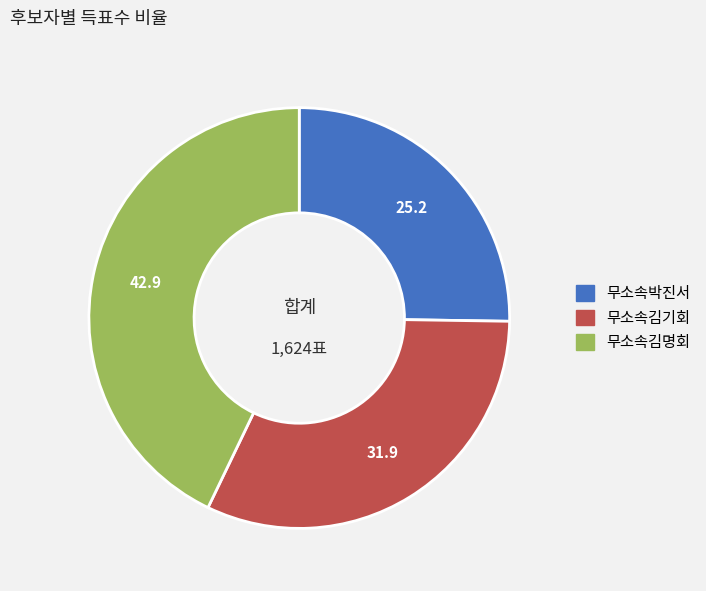

Rank the categories by value from lowest to highest.

무소속박진서, 무소속김기회, 무소속김명회